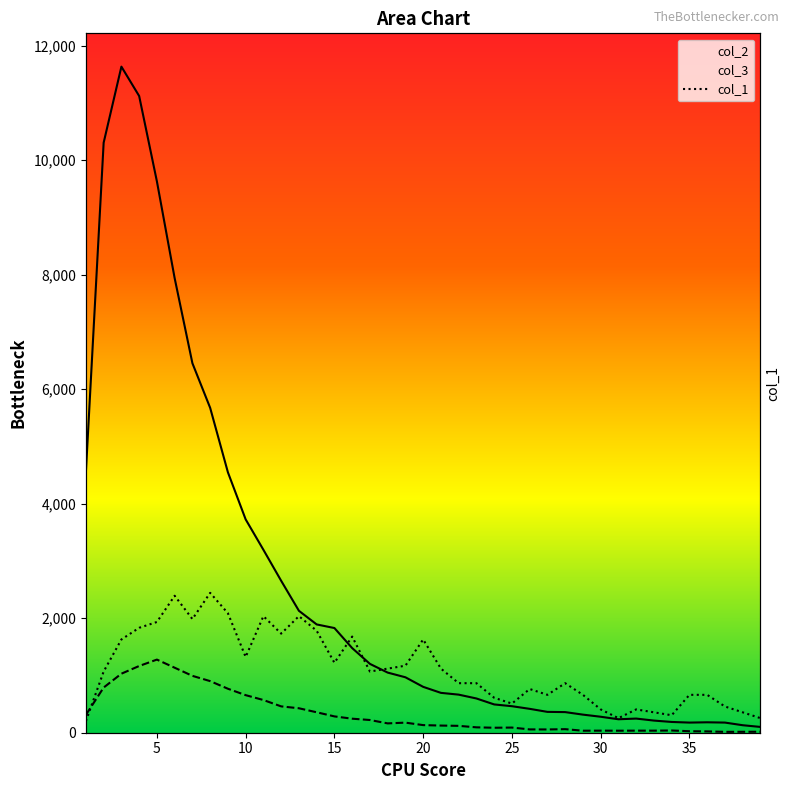

What is the minimum value for col_3?

15